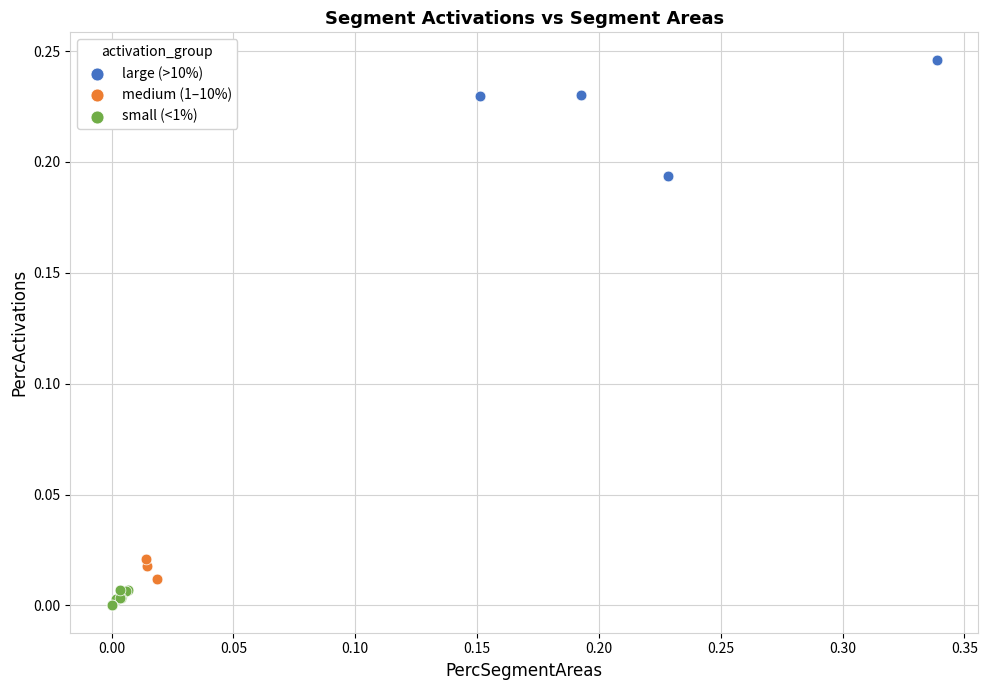

Which series reaches the minimum Y coordinate?

small (<1%)